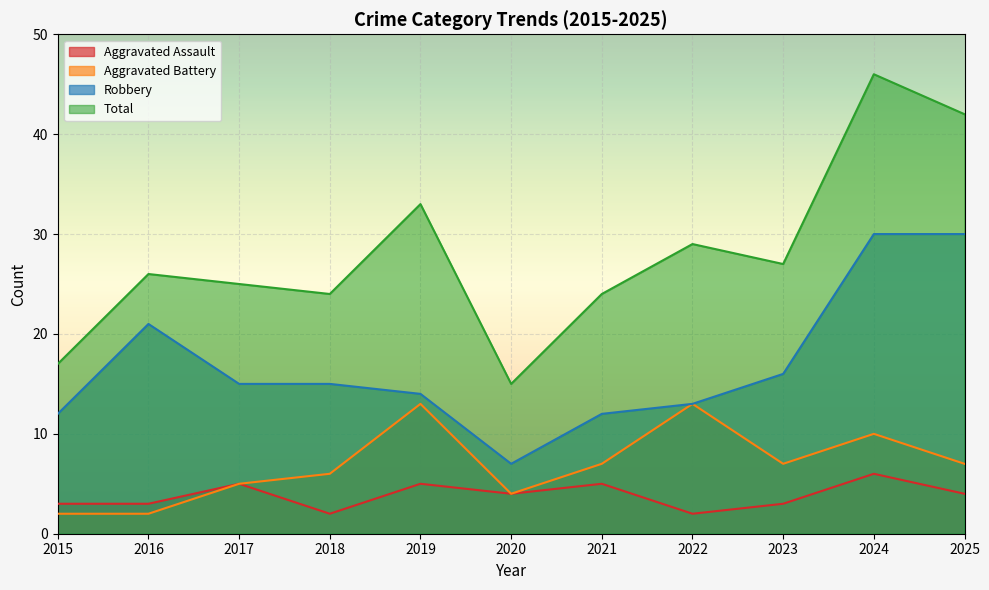

How many lines are shown in the chart?

4